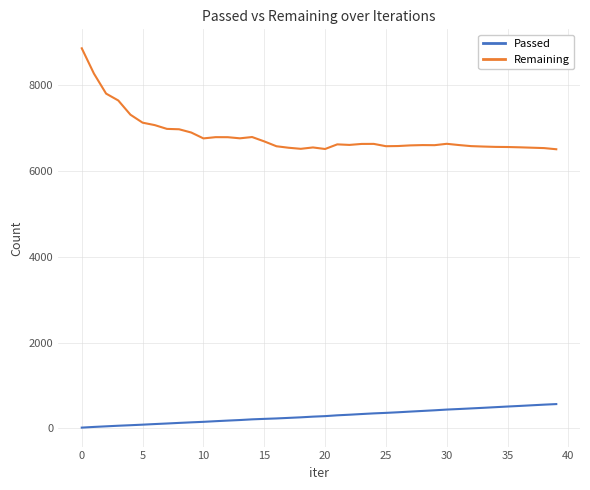

What is the difference between the maximum and minimum values in the Remaining series?

2355